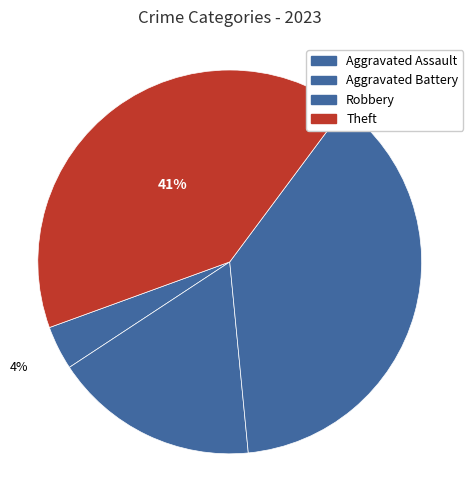

To the nearest percent, what percentage of the pie is Theft?

41%